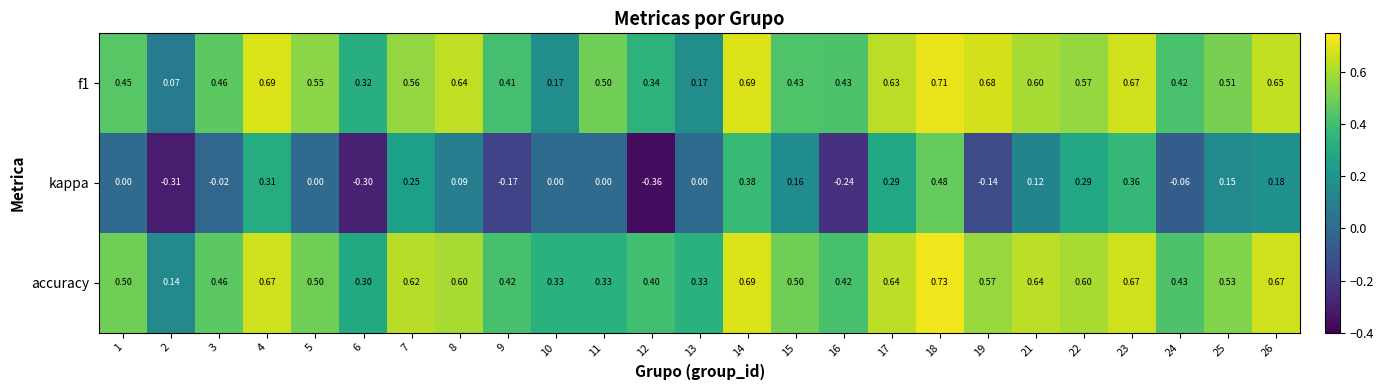

Rank the series at 22 from highest to lowest value.

accuracy, f1, kappa